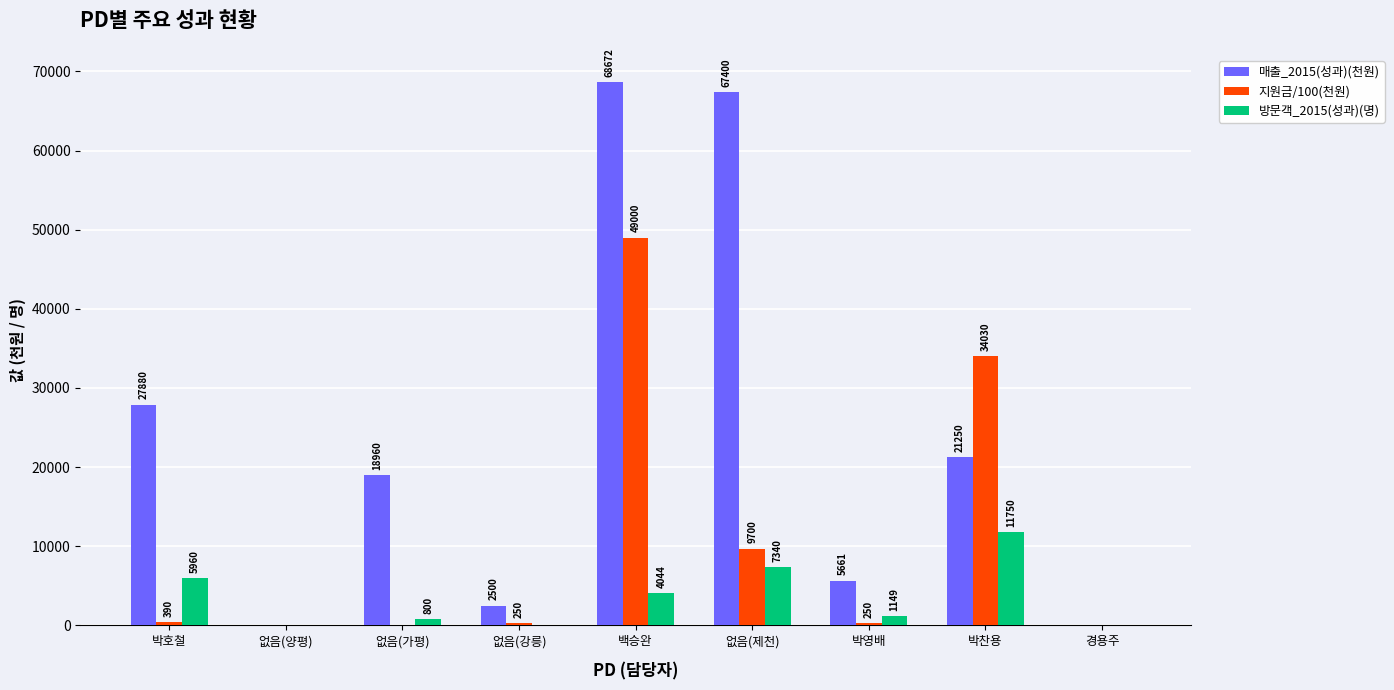

How many categories are shown in the chart?

9